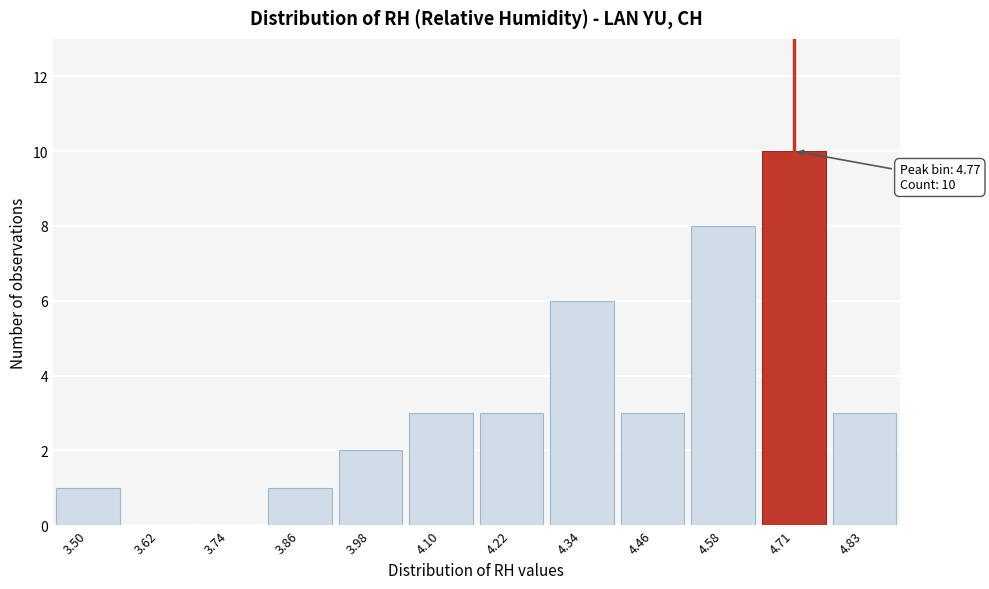

Reading left to right, what are all the values shown in this chart?

3.50=1	3.62=0	3.74=0	3.86=1	3.98=2	4.10=3	4.22=3	4.34=6	4.46=3	4.58=8	4.71=10	4.83=3